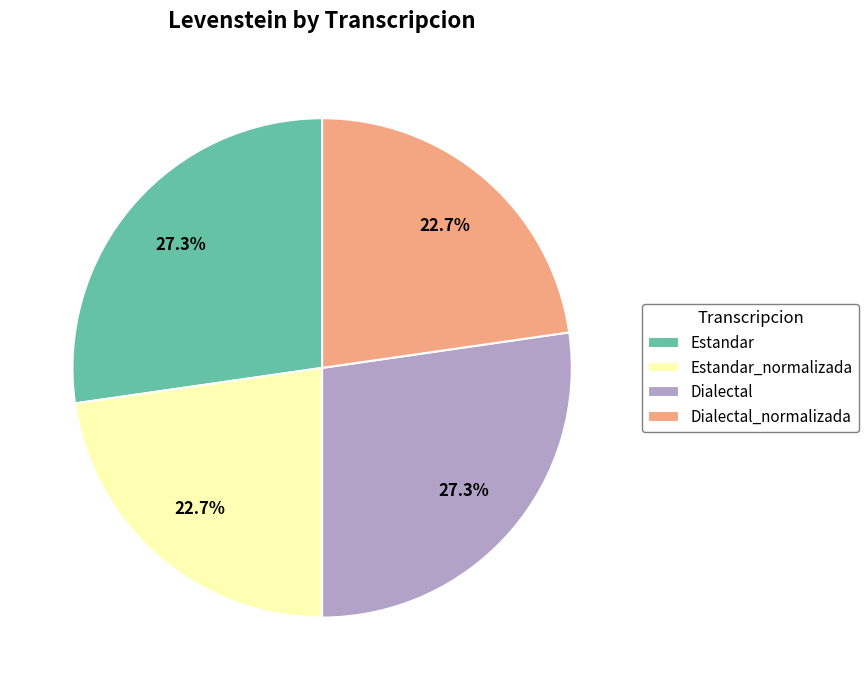

What is the ratio of the value at Dialectal_normalizada to the value at Estandar?

0.8